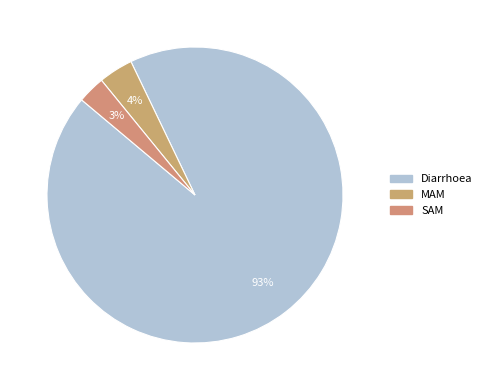

To the nearest percent, what is the average slice percentage?

33%